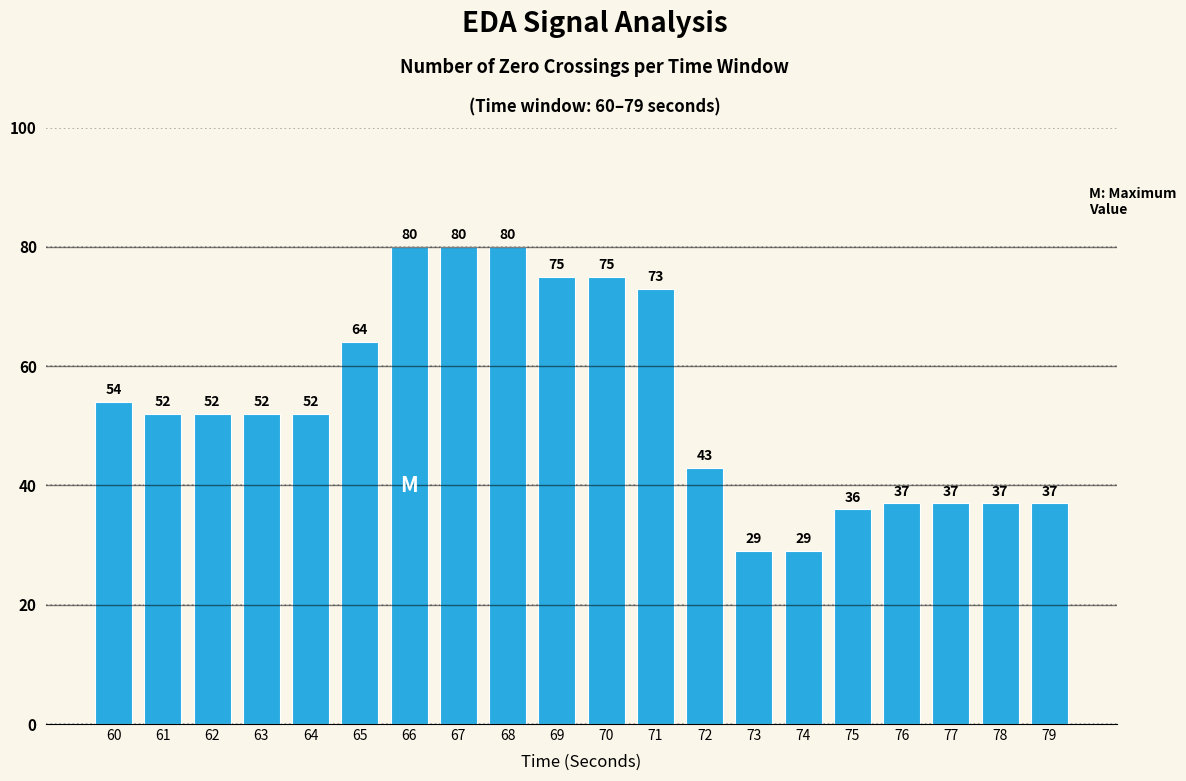

What is the difference between the maximum and minimum values?

51